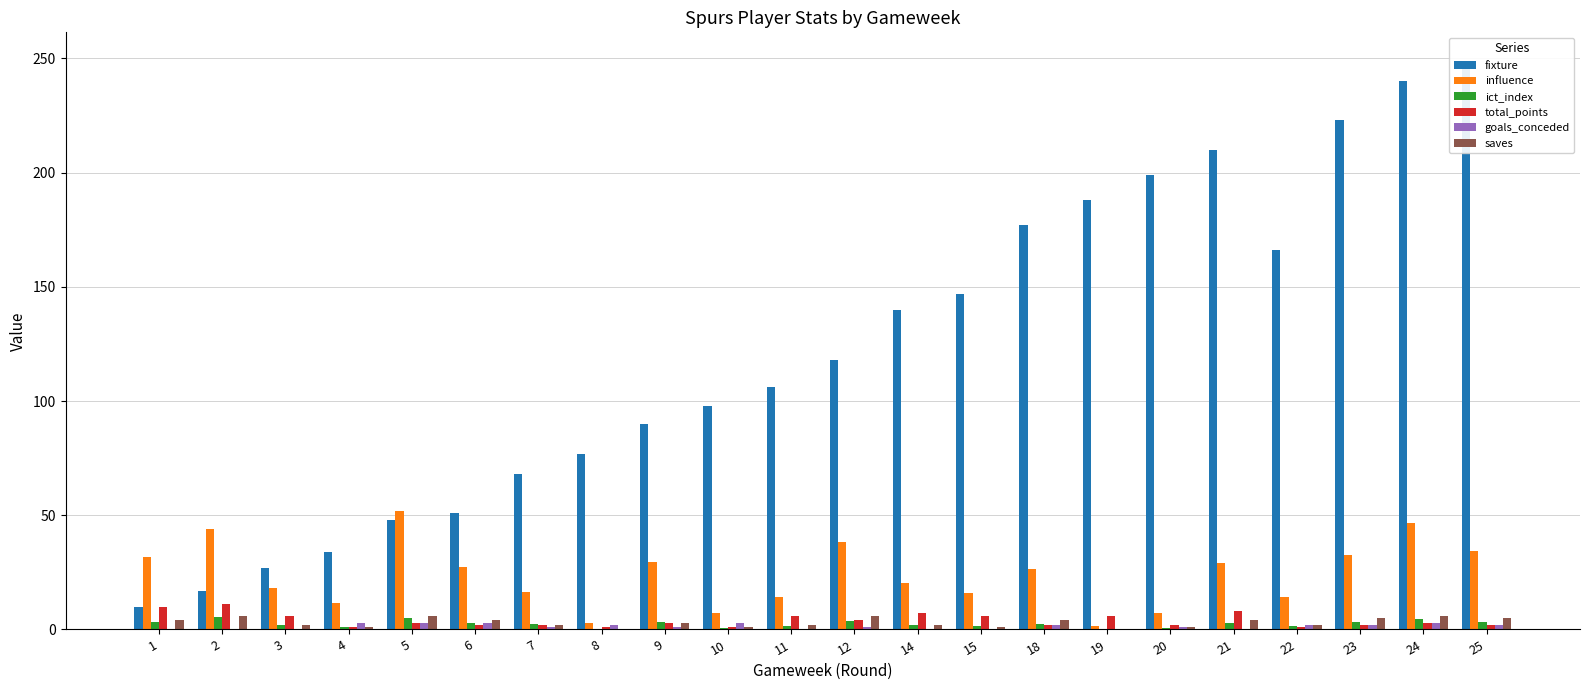

What are all the series names shown in the legend?

fixture, influence, ict_index, total_points, goals_conceded, saves